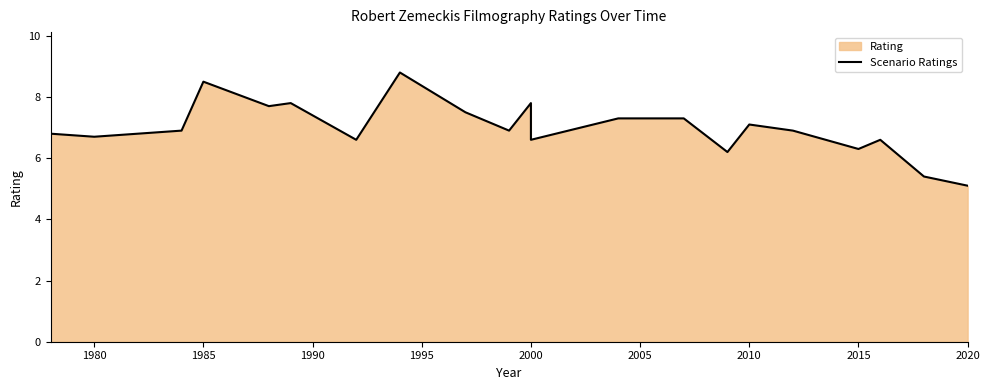

Read the value at 2020.

5.1